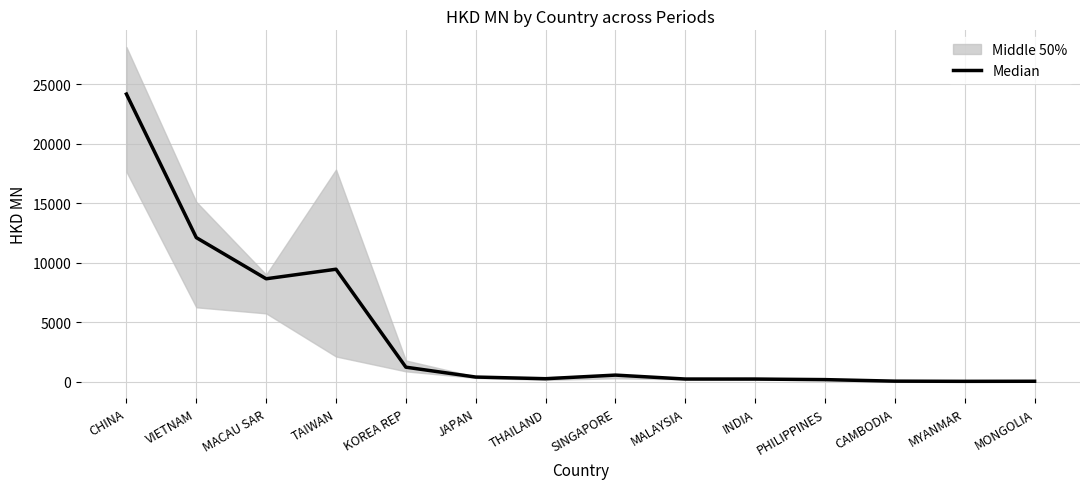

Reading right to left, transcribe all the data shown in this chart.

MONGOLIA=36.4	MYANMAR=30.2	CAMBODIA=45.1	PHILIPPINES=174.5	INDIA=221.0	MALAYSIA=223.6	SINGAPORE=554.5	THAILAND=251.1	JAPAN=390.4	KOREA REP=1220.4	TAIWAN=9458.7	MACAU SAR=8655.9	VIETNAM=12118.1	CHINA=24188.9